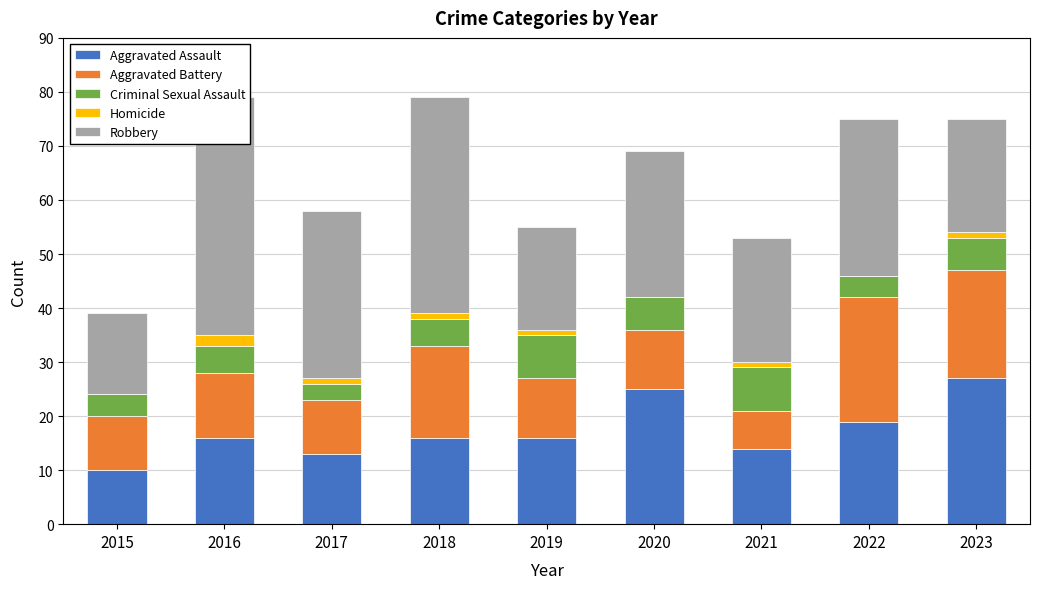

True or false: Criminal Sexual Assault has a value of 5 at 2017.

False